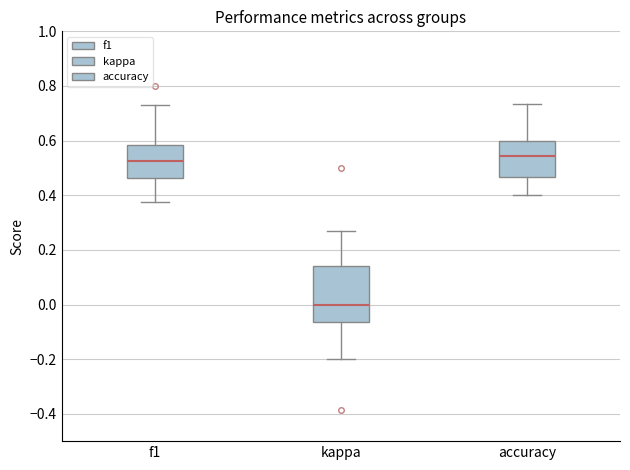

Which box has the highest median line?

accuracy